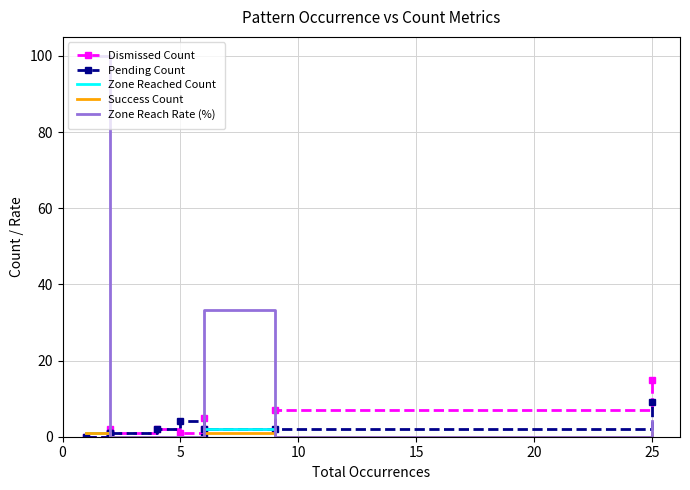

Is it true that Zone Reach Rate (%) equals 42.1 at 8?

False